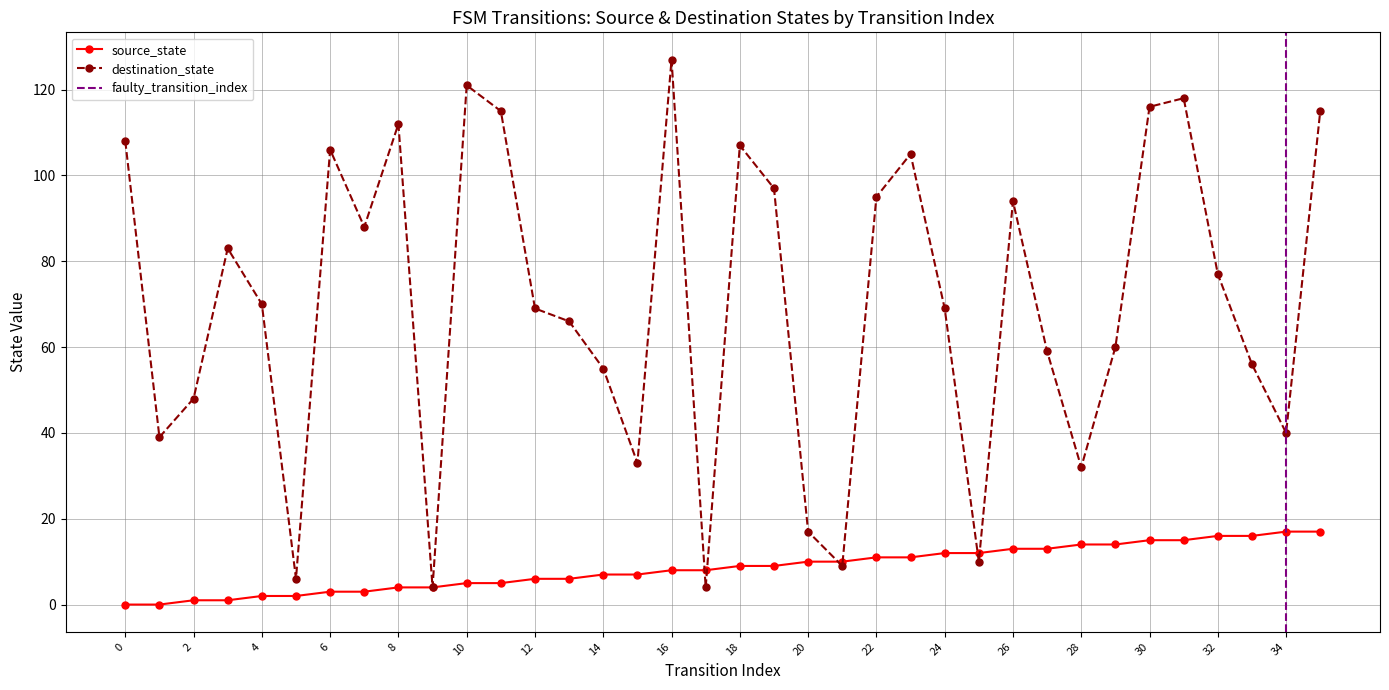

Is this an area chart (filled region under the line)?

No